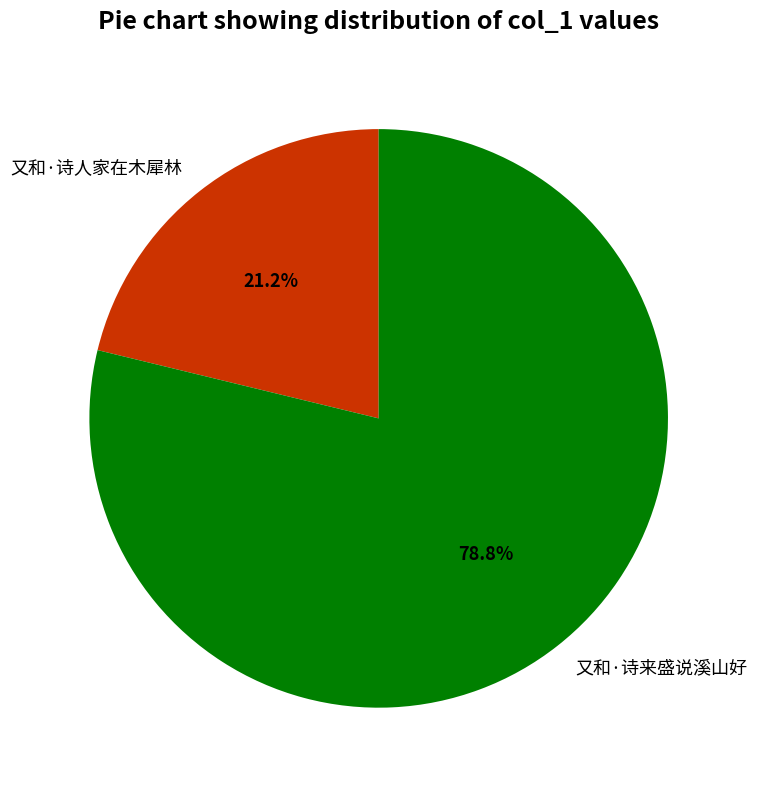

To the nearest percent, what is the difference between the 又和·诗来盛说溪山好 and 又和·诗人家在木犀林 slice percentages?

58%